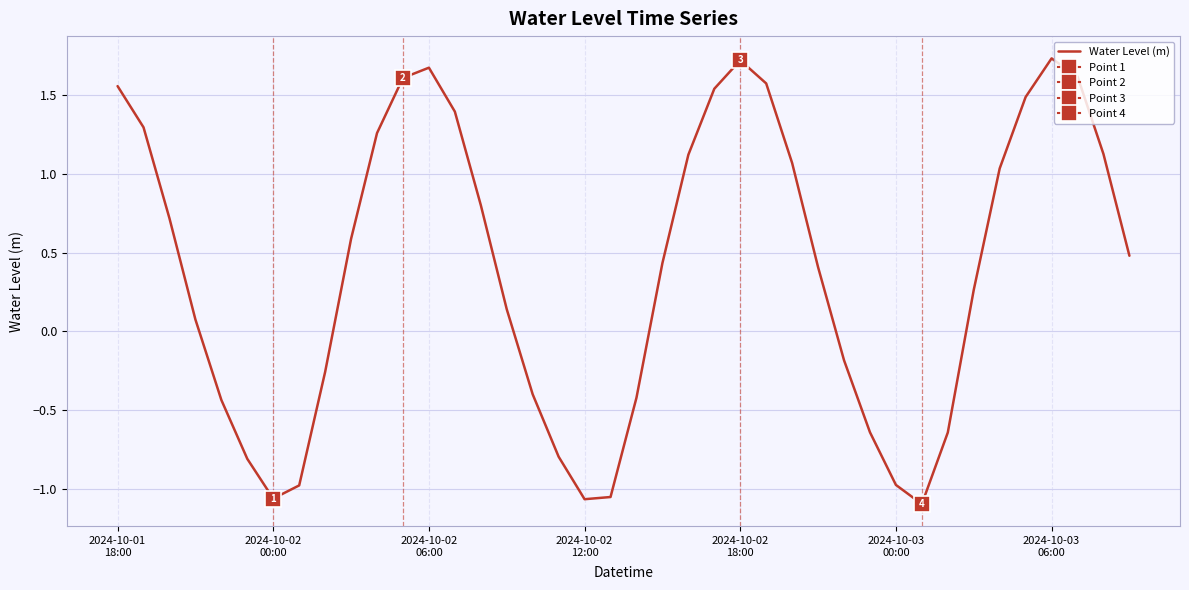

What is the change in value from 2024-10-01 18:00 to 2024-10-02 12:00?

-2.6